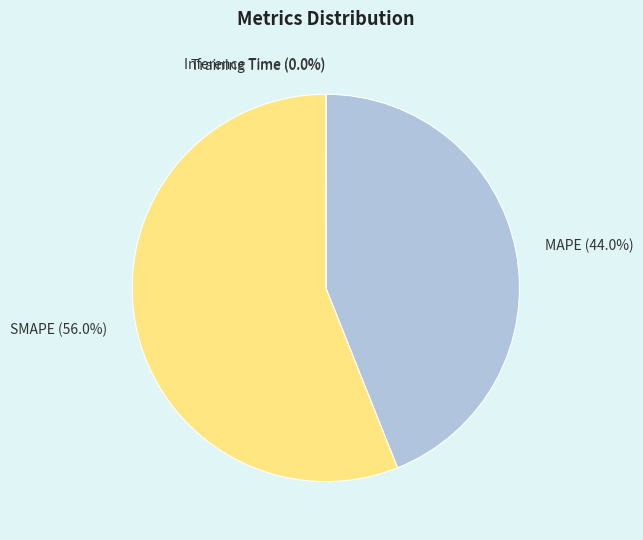

What is the largest slice in the pie chart?

SMAPE